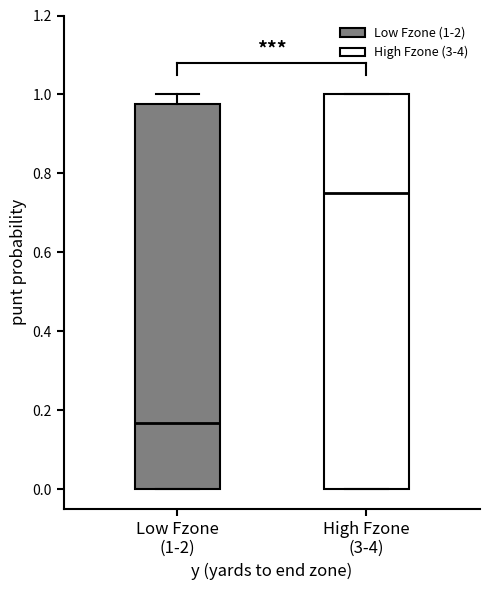

Reading left to right, read every box against the y-axis: the position of its median line, the range the box covers, and the ends of its whiskers. The values are not printed on the chart, so give them approximately, as read against the axis.

Low Fzone (1-2): median 0.16, box 0.00 to 0.98, whiskers 0.00 to 1.00
High Fzone (3-4): median 0.74, box 0.00 to 1.00, whiskers 0.00 to 1.00